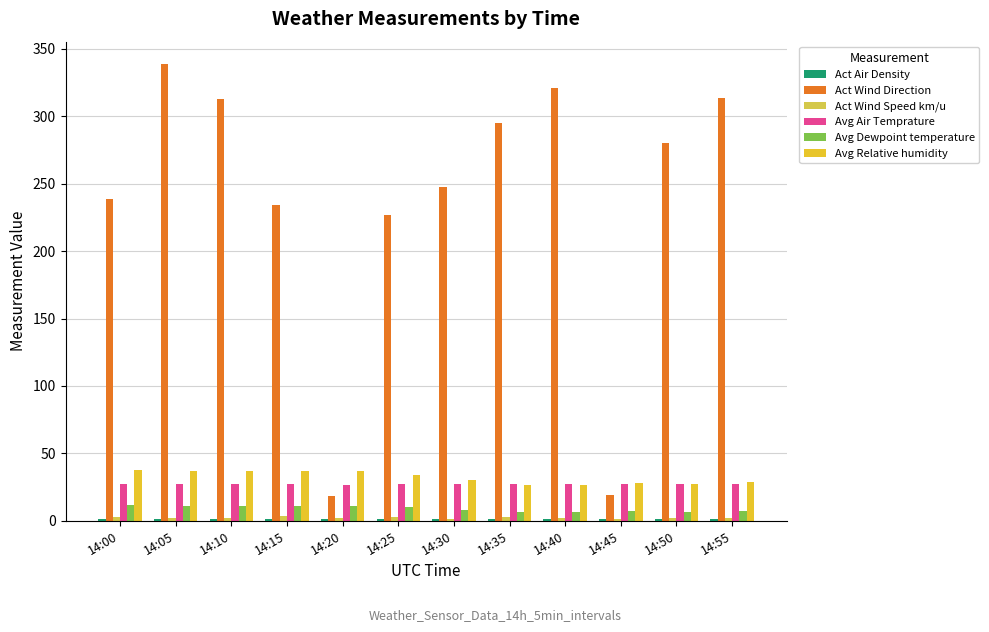

At which label does Avg Air Temprature reach its minimum?

14:20